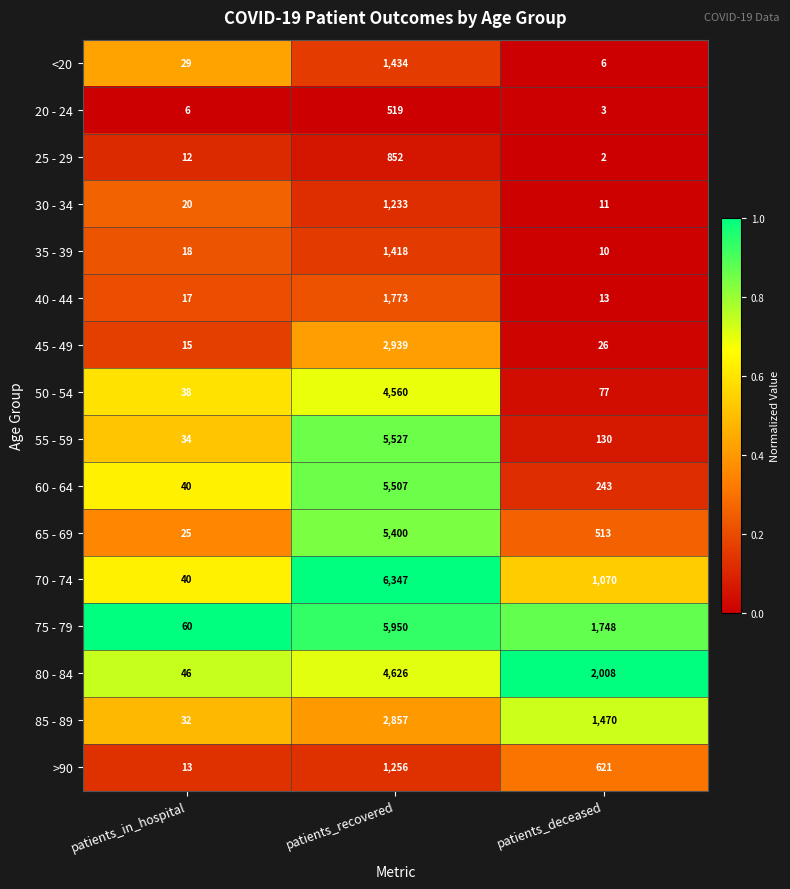

What is the approximate value of 35 - 39 at patients_recovered?

1418